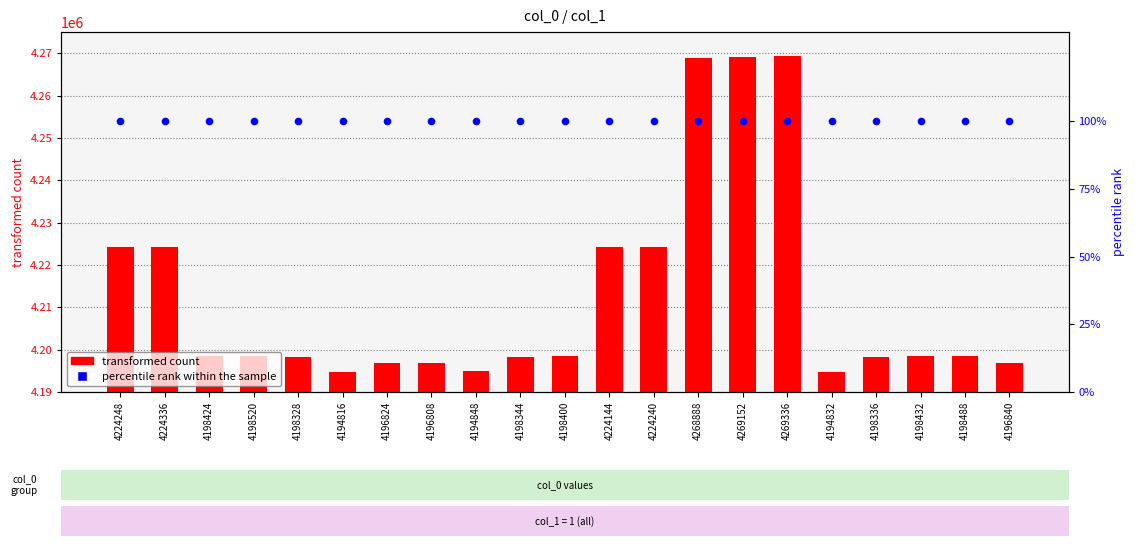

At which category is the sum across all series the highest?

4269336